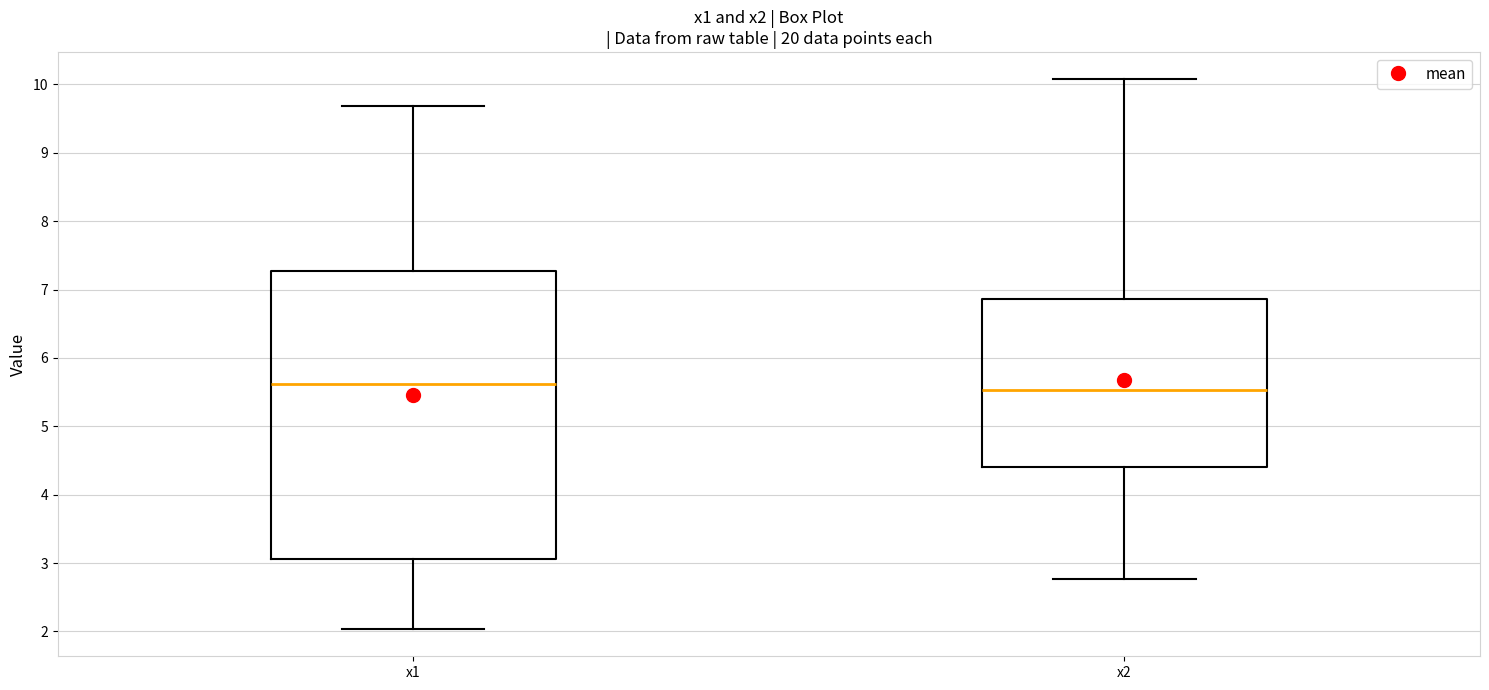

Reading left to right, transcribe this box plot: for each box, give where its median line is, the range the box spans, and where its two whiskers end, as read against the y-axis. The values are not printed on the chart, so give them approximately, as read against the axis.

x1: median 5.6, box 3.1 to 7.3, whiskers 2.0 to 9.7
x2: median 5.5, box 4.4 to 6.9, whiskers 2.8 to 10.1